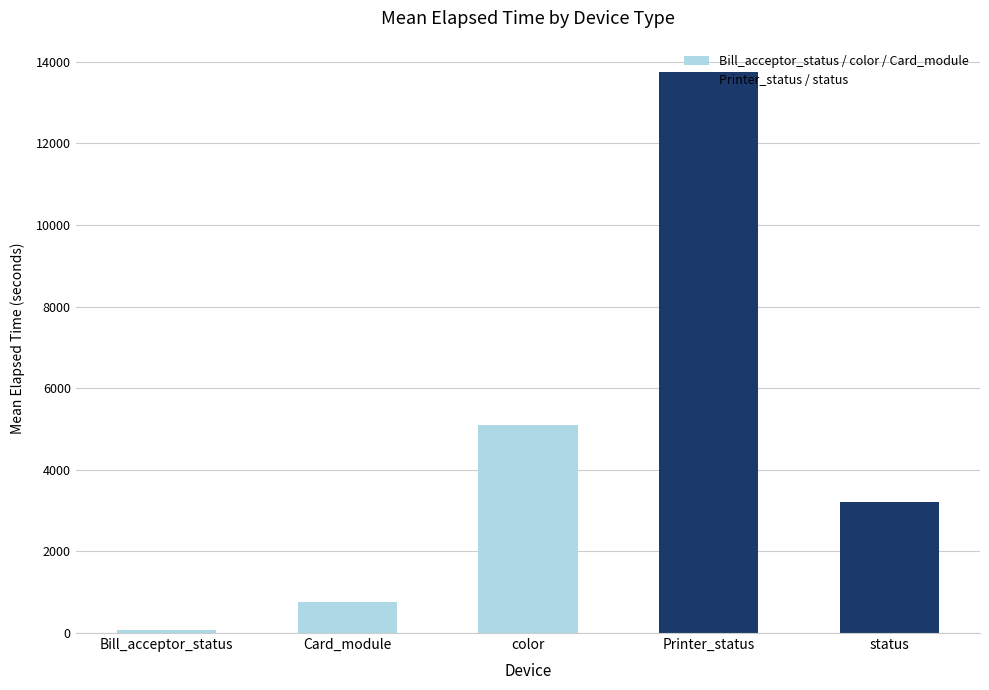

Between status and Bill_acceptor_status, which is larger?

status